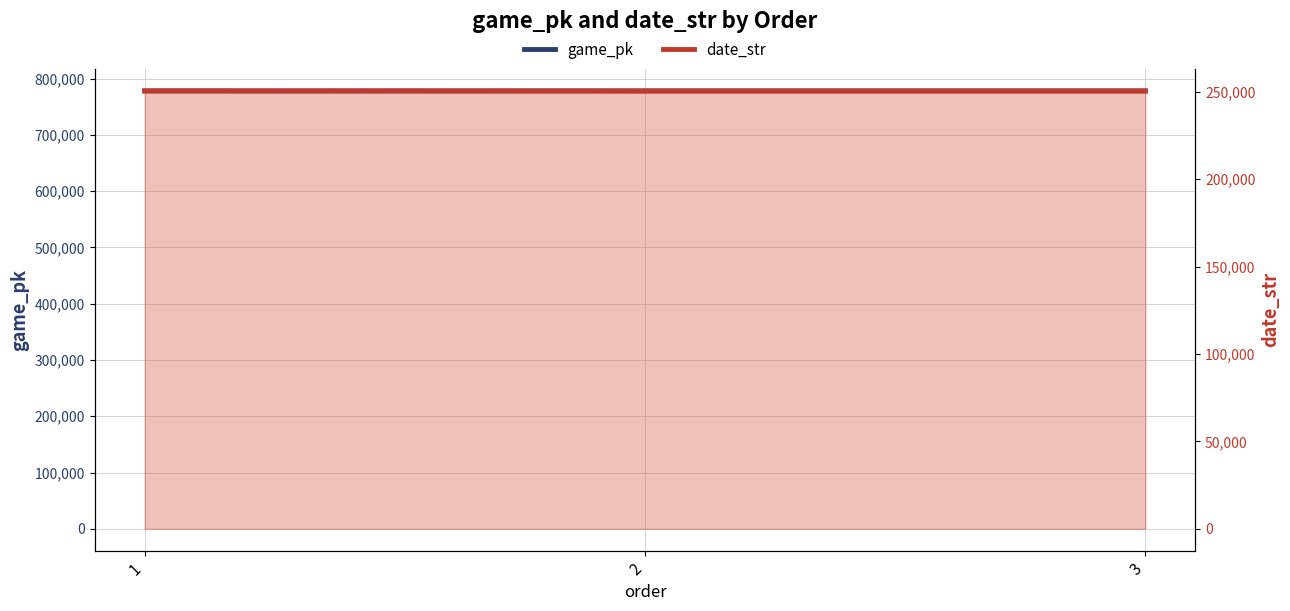

True or false: date_str has a value of 250501 at 1.

True